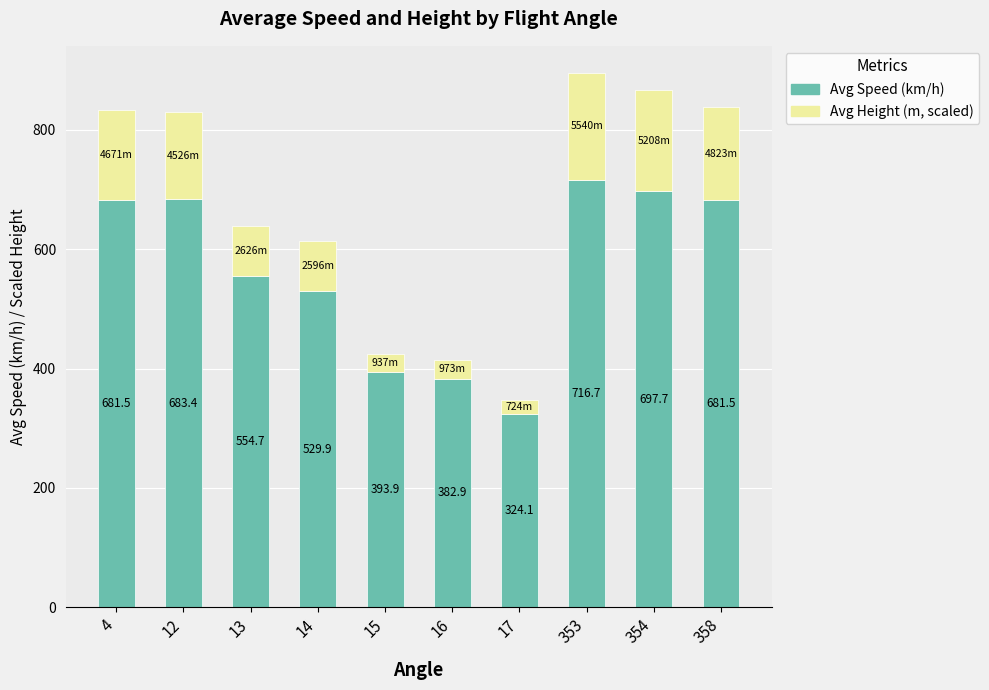

Reading right to left, list the values for the Avg Speed (km/h) series.

358=681.5	354=697.7	353=716.7	17=324.1	16=382.9	15=393.9	14=529.9	13=554.7	12=683.4	4=681.5